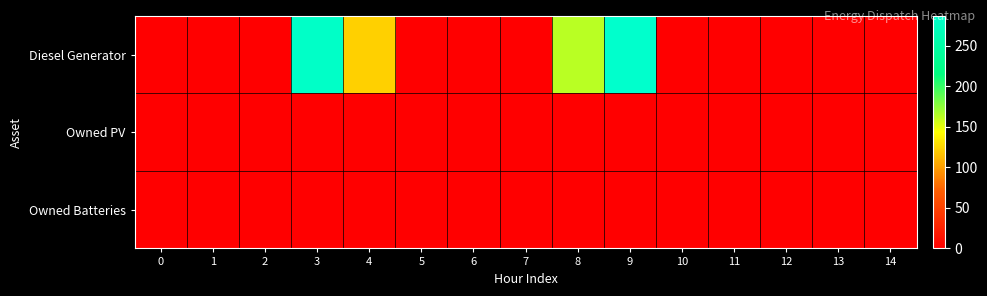

Reading right to left, transcribe all the data shown in this chart.

Diesel Generator: 14=0	13=1	12=0	11=0	10=0	9=287	8=163	7=0	6=0	5=0	4=123	3=282	2=0	1=0	0=0
Owned PV: 14=0	13=0	12=0	11=0	10=0	9=0	8=0	7=0	6=0	5=0	4=0	3=0	2=0	1=0	0=0
Owned Batteries: 14=0	13=0	12=0	11=0	10=0	9=0	8=0	7=0	6=0	5=0	4=0	3=0	2=0	1=0	0=0